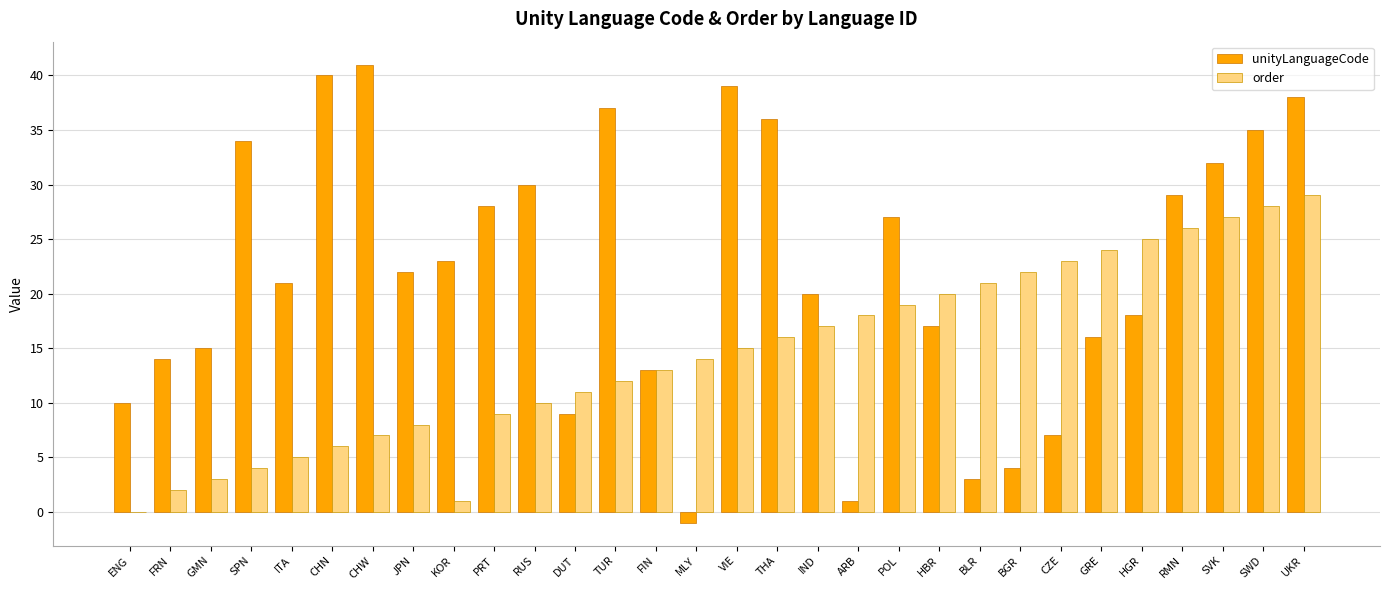

What is the sum of the unityLanguageCode values at DUT and TUR?

46